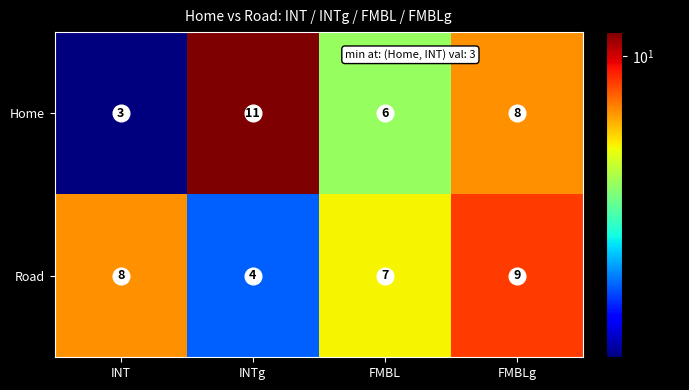

The value of Road at INTg is 6. True or false?

False